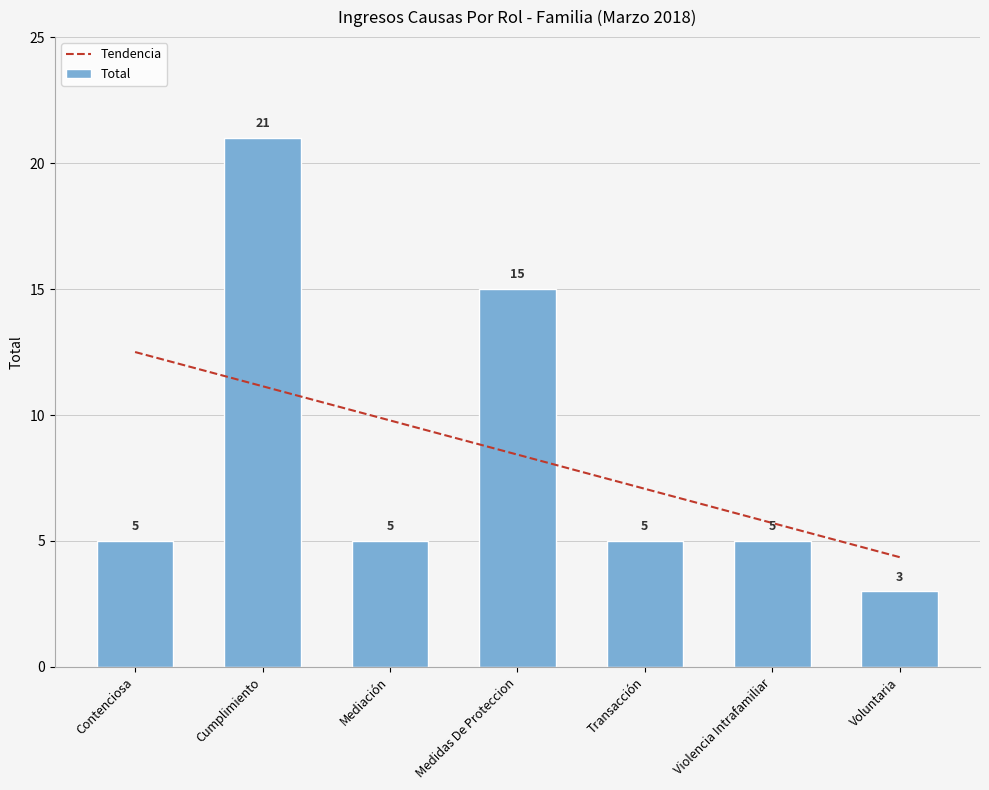

How many values exceed 5?

2